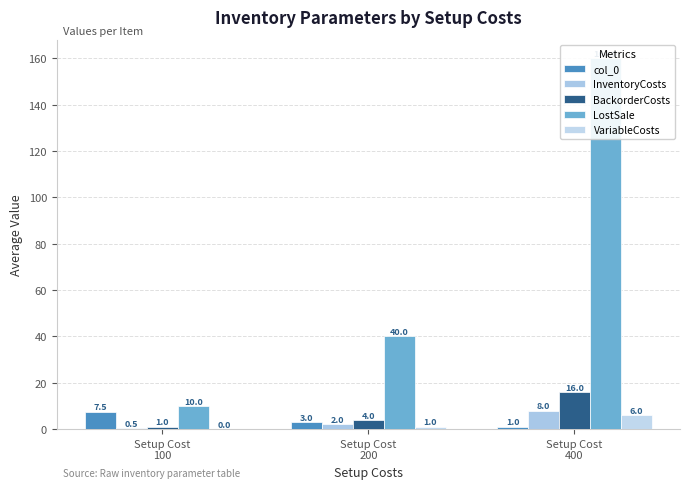

How many data points does each series have?

3